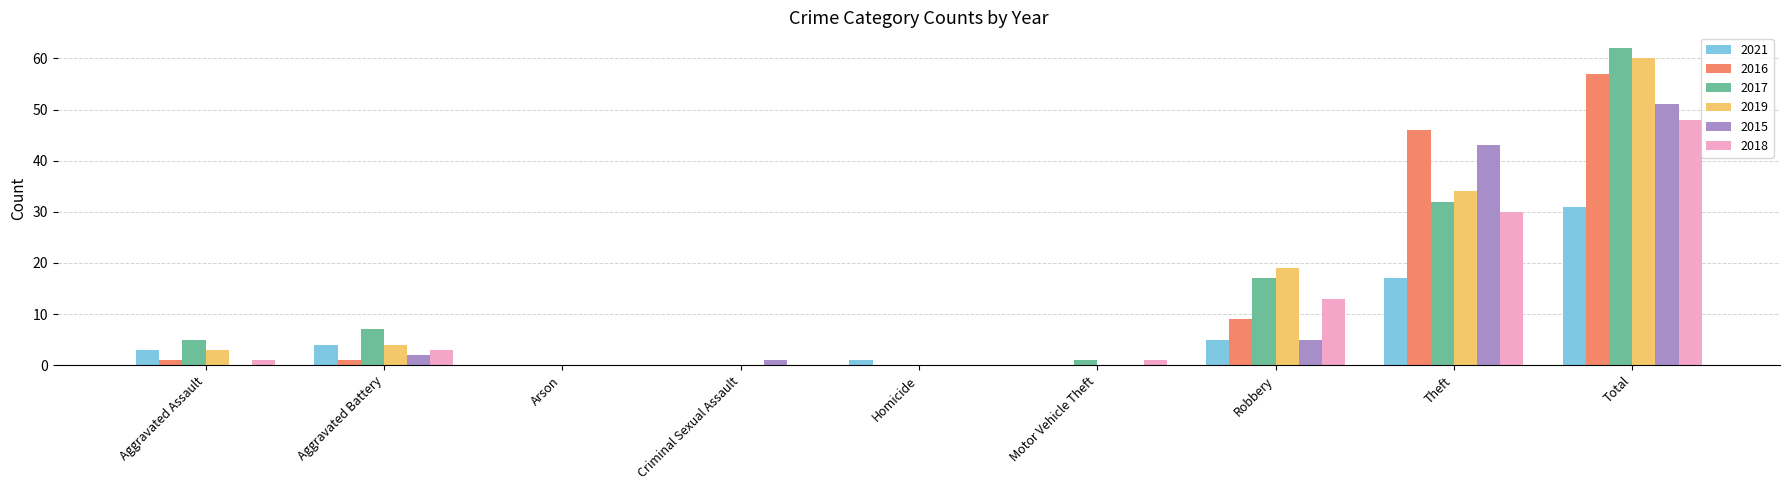

What are all the series names shown in the legend?

2021, 2016, 2017, 2019, 2015, 2018